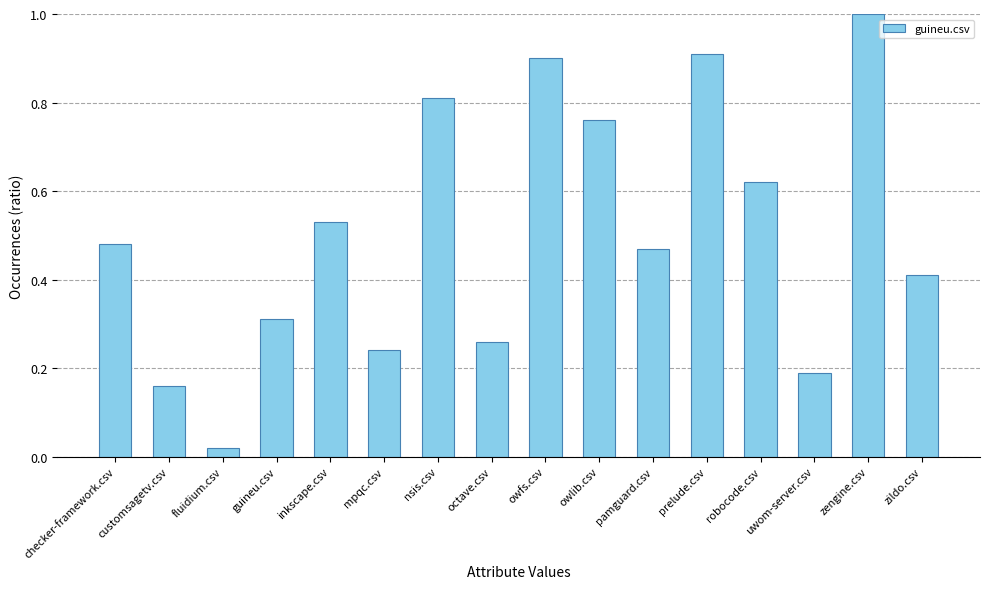

What is the maximum value shown in the chart?

1.0